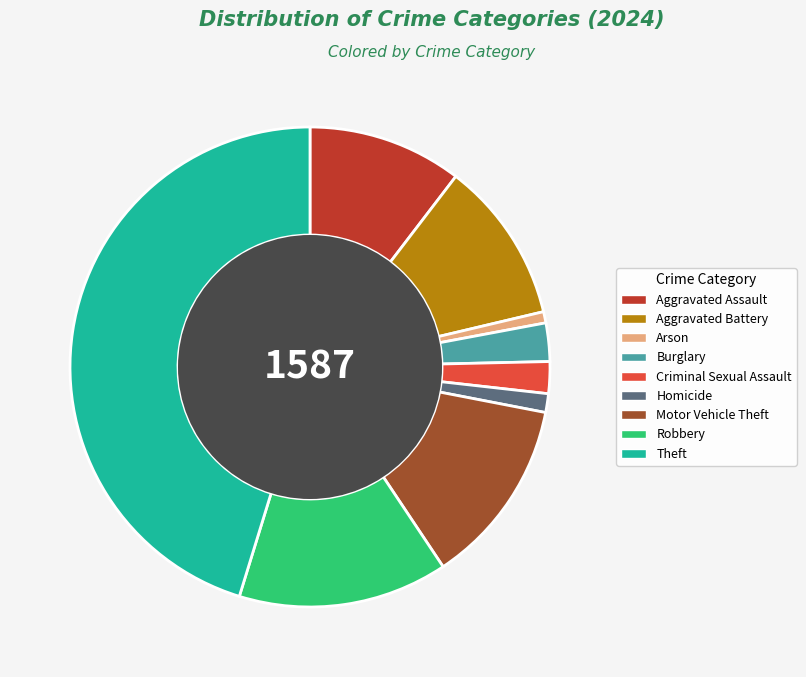

How many slices are in this pie chart?

9